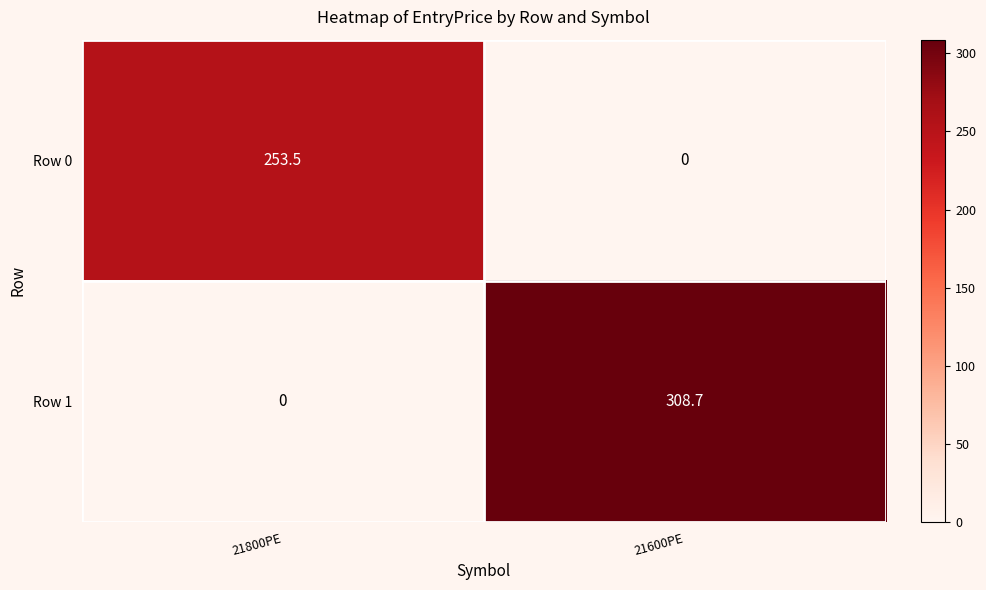

What is the difference between the maximum and minimum values in the Row 1 series?

308.7